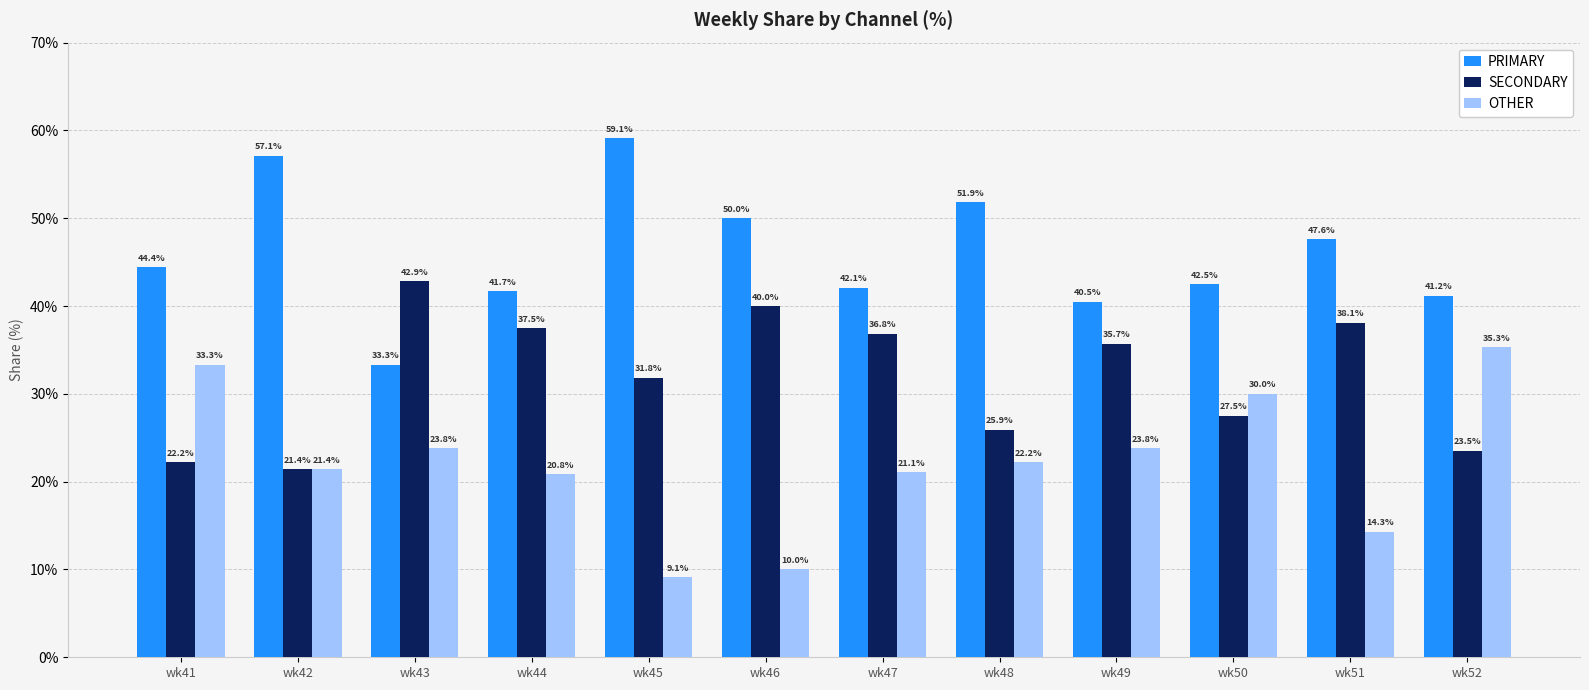

What is the difference between the maximum and minimum values in the SECONDARY series?

21.4